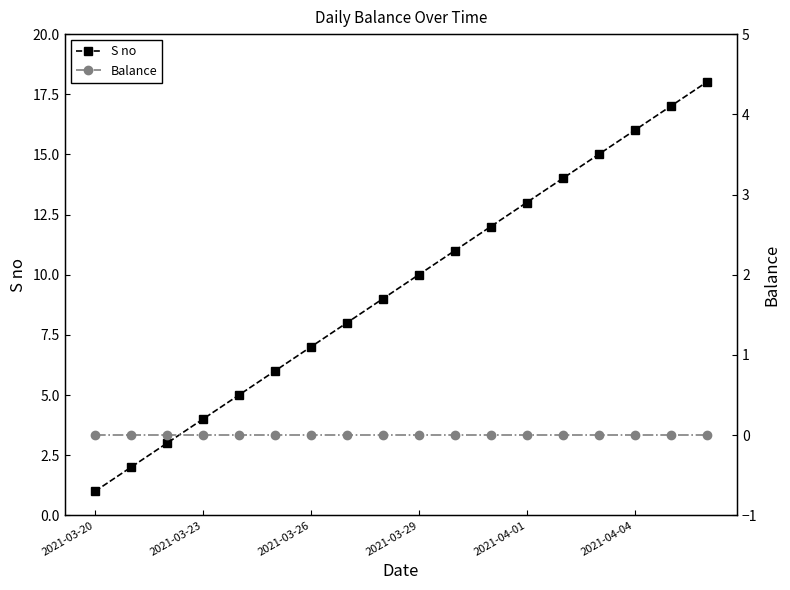

True or false: Balance has more than 0 interior local peaks.

False